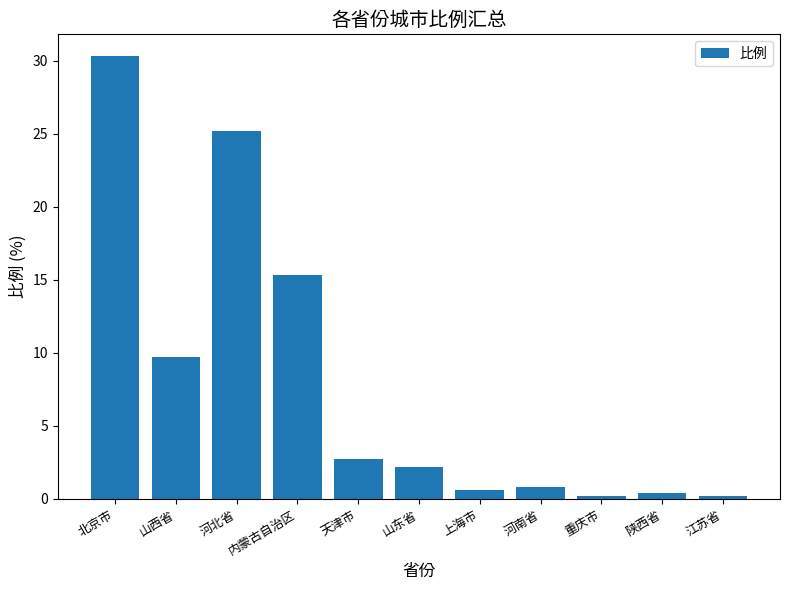

What position from the right is 内蒙古自治区?

8